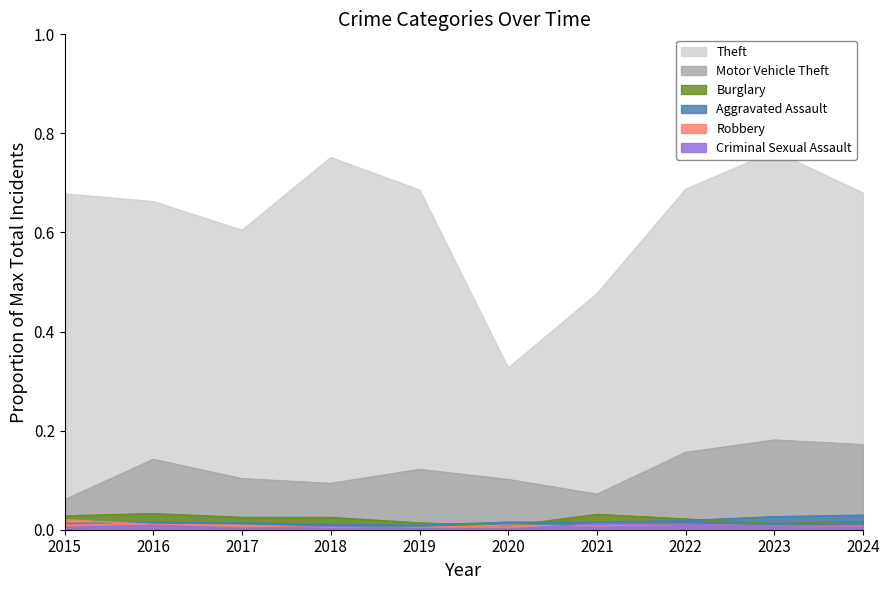

The Criminal Sexual Assault series shows 0.0 at 2024. True or false?

False